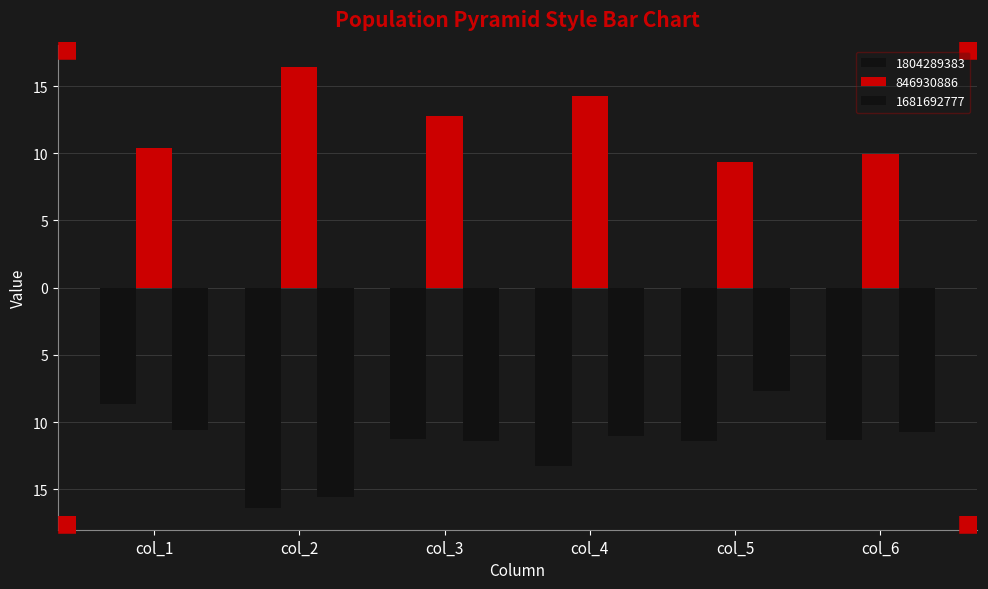

What are all the series names shown in the legend?

1804289383, 846930886, 1681692777